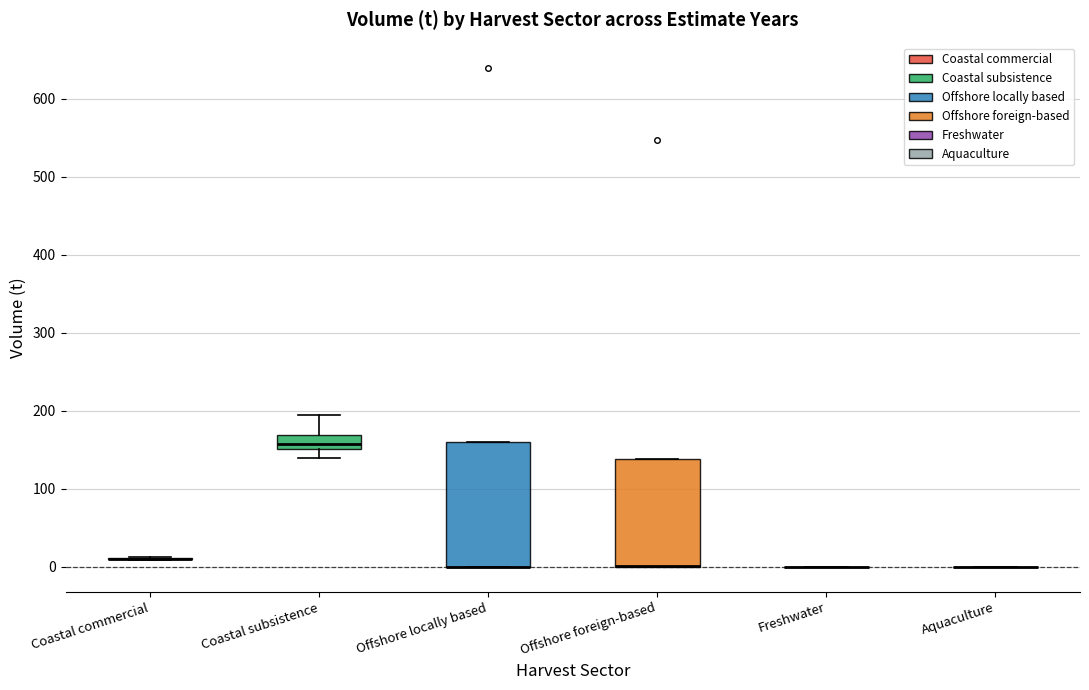

Where is the upper edge of the box for Offshore locally based on the y-axis? The values are not printed on the chart, so give them approximately, as read against the axis.

160